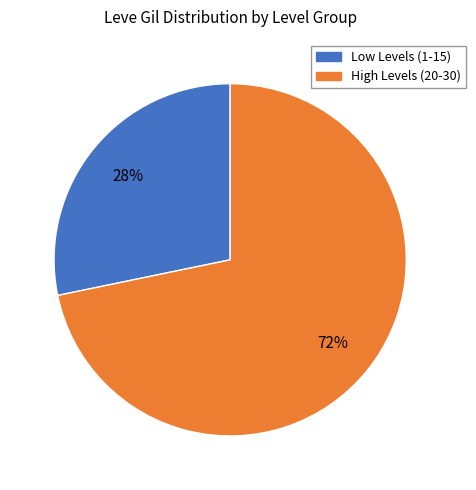

To the nearest percent, what is the average slice percentage?

50%